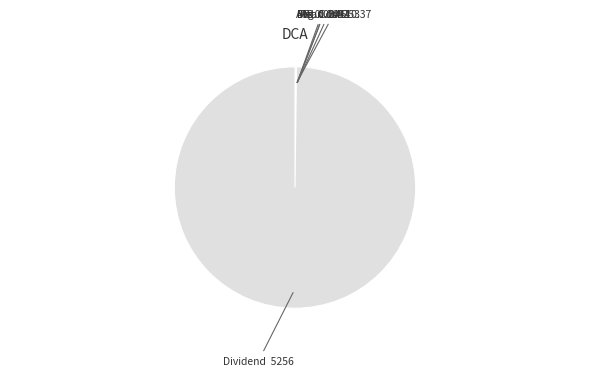

Is there a majority slice in this chart?

Yes